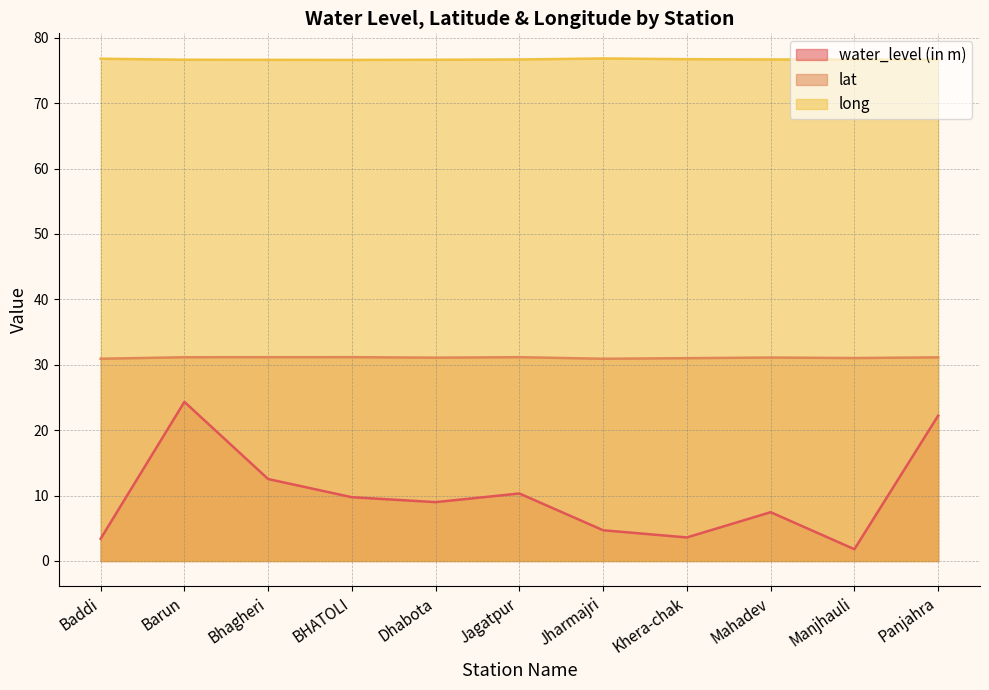

List the series in order of their overall mean, lowest first.

water_level (in m), lat, long